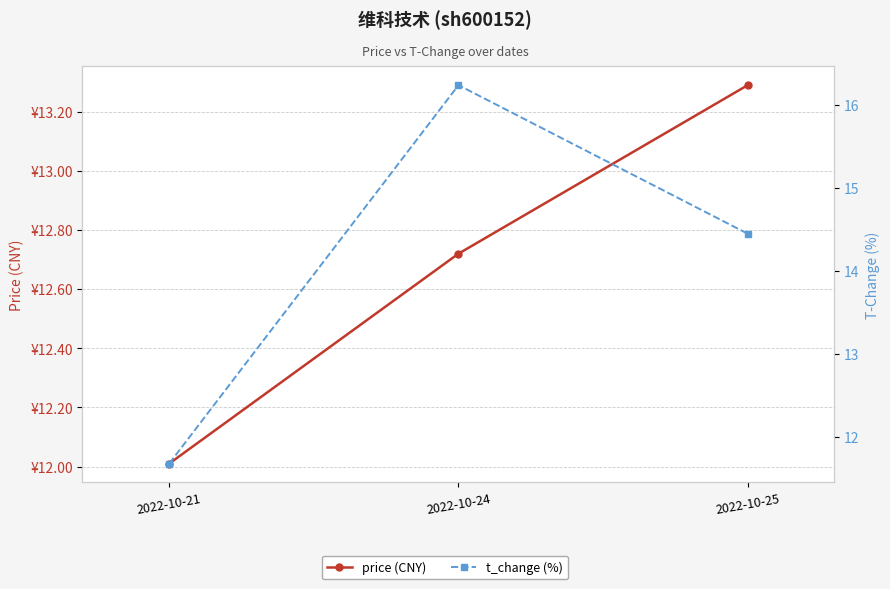

What is the spread (max minus min) of values at 2022-10-25?

1.2